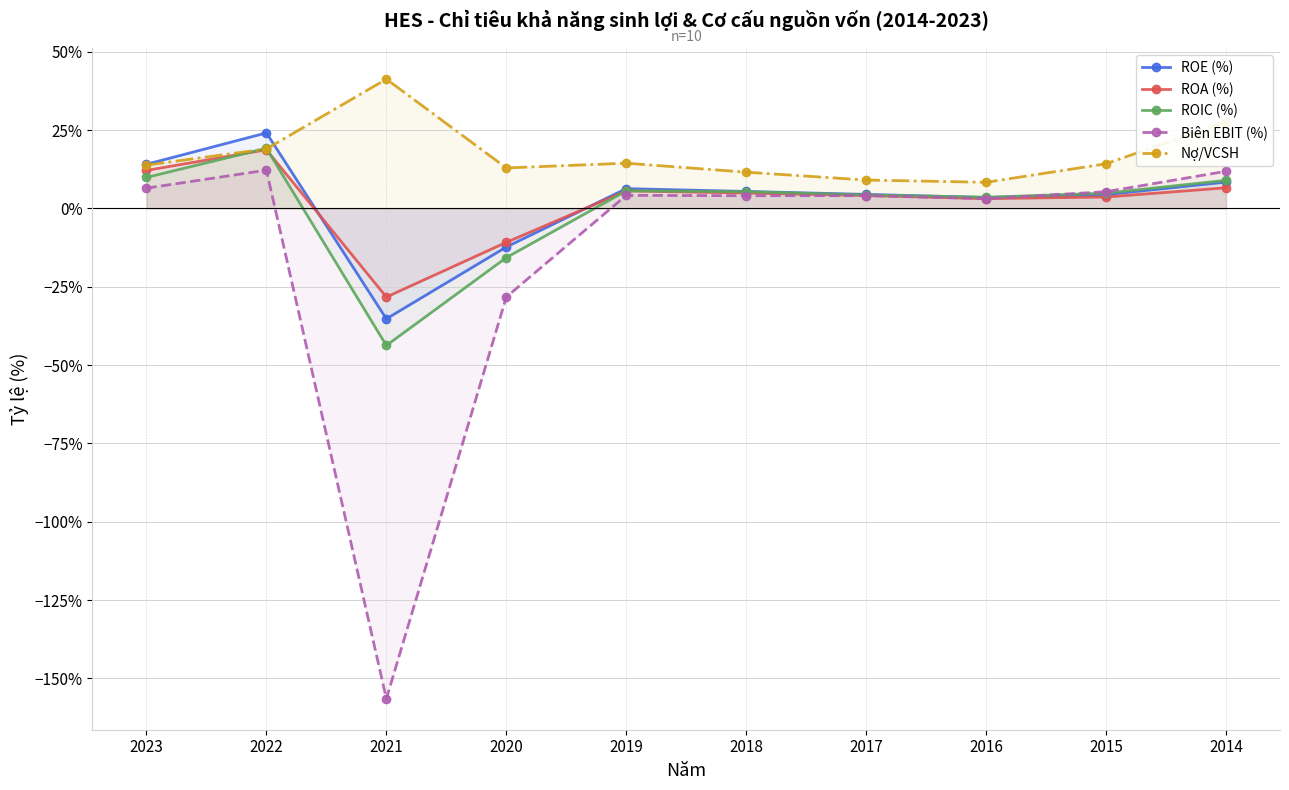

Reading right to left, transcribe all the data shown in this chart.

ROE (%): 2014=0.1	2015=0.0	2016=0.0	2017=0.0	2018=0.1	2019=0.1	2020=-0.1	2021=-0.4	2022=0.2	2023=0.1
ROA (%): 2014=0.1	2015=0.0	2016=0.0	2017=0.0	2018=0.0	2019=0.1	2020=-0.1	2021=-0.3	2022=0.2	2023=0.1
ROIC (%): 2014=0.1	2015=0.0	2016=0.0	2017=0.0	2018=0.1	2019=0.1	2020=-0.2	2021=-0.4	2022=0.2	2023=0.1
Biên EBIT (%): 2014=0.1	2015=0.1	2016=0.0	2017=0.0	2018=0.0	2019=0.0	2020=-0.3	2021=-1.6	2022=0.1	2023=0.1
Nợ/VCSH: 2014=0.3	2015=0.1	2016=0.1	2017=0.1	2018=0.1	2019=0.1	2020=0.1	2021=0.4	2022=0.2	2023=0.1